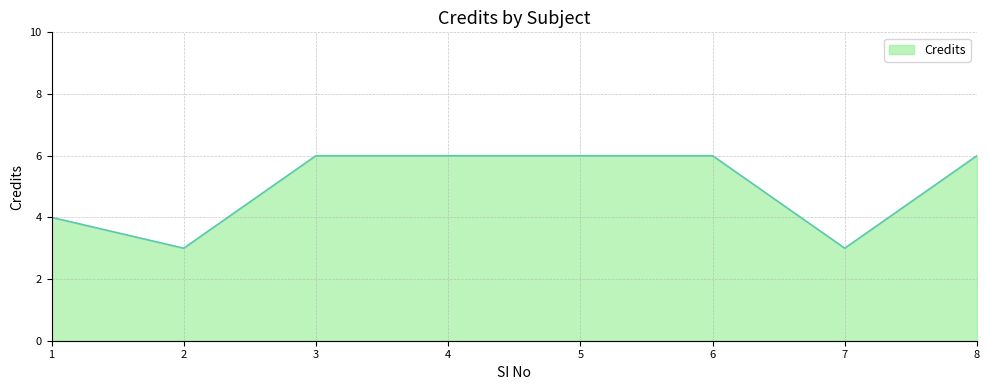

How many values are below 6?

3